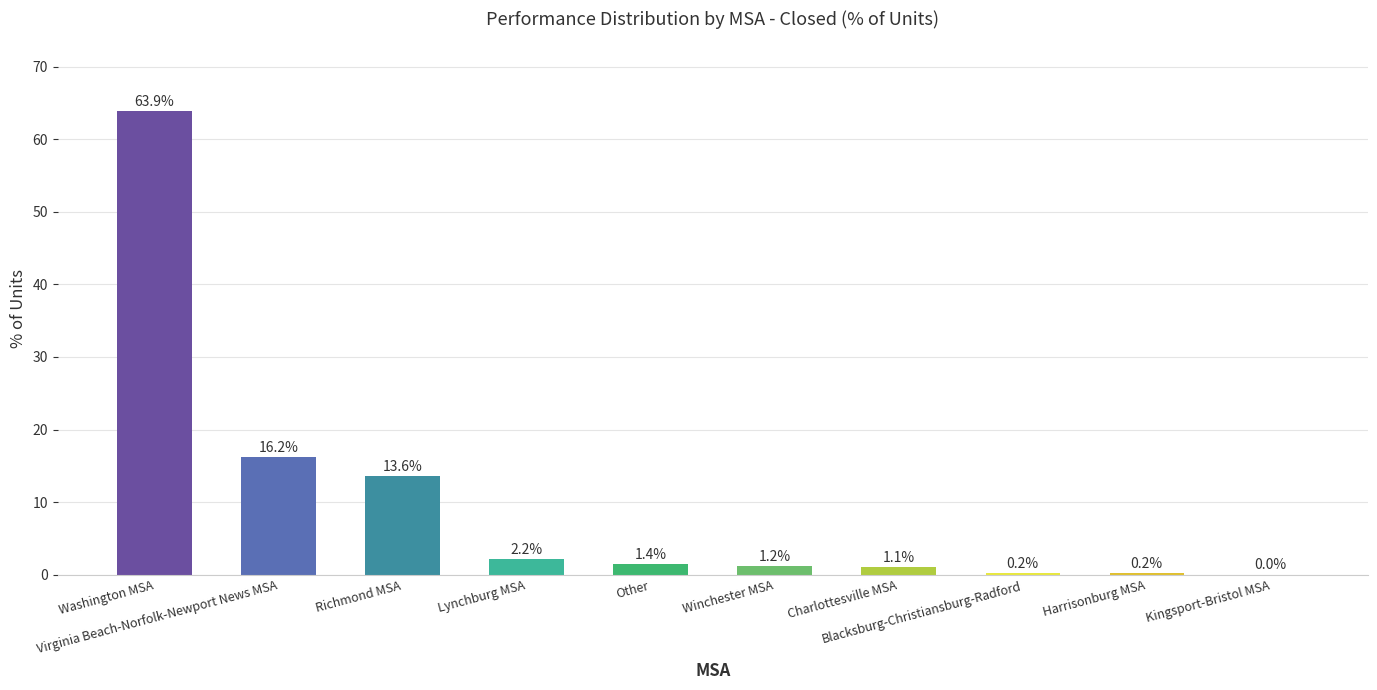

What is the sum of all values?

100.0